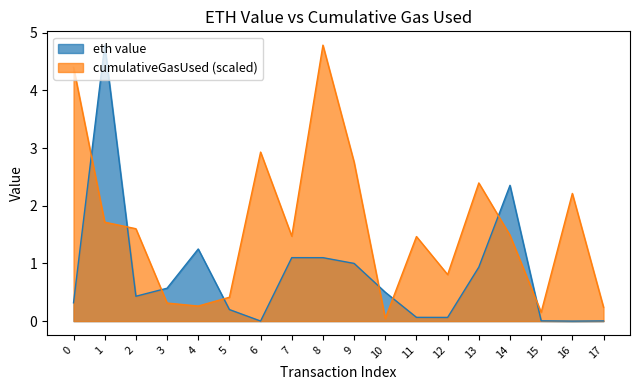

In cumulativeGasUsed (scaled), how many points are higher than both neighbors (excluding endpoints)?

5